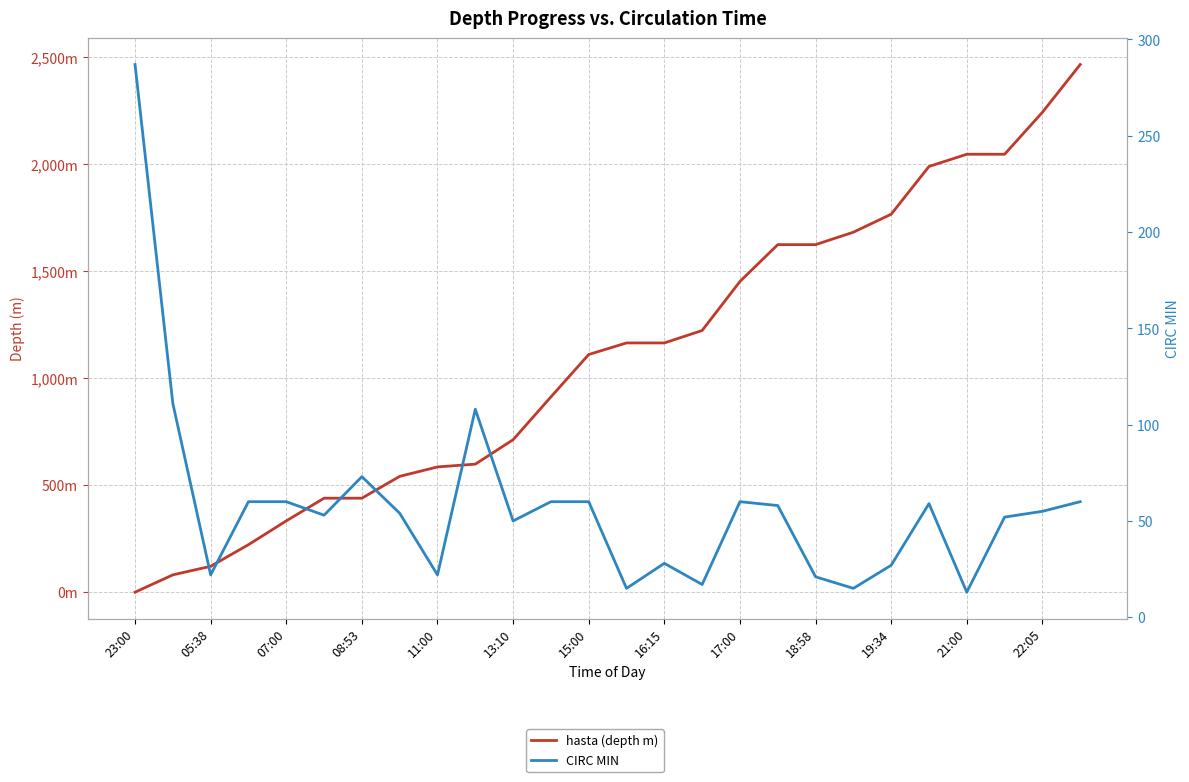

Which series has the largest range (max minus min)?

hasta (depth m)